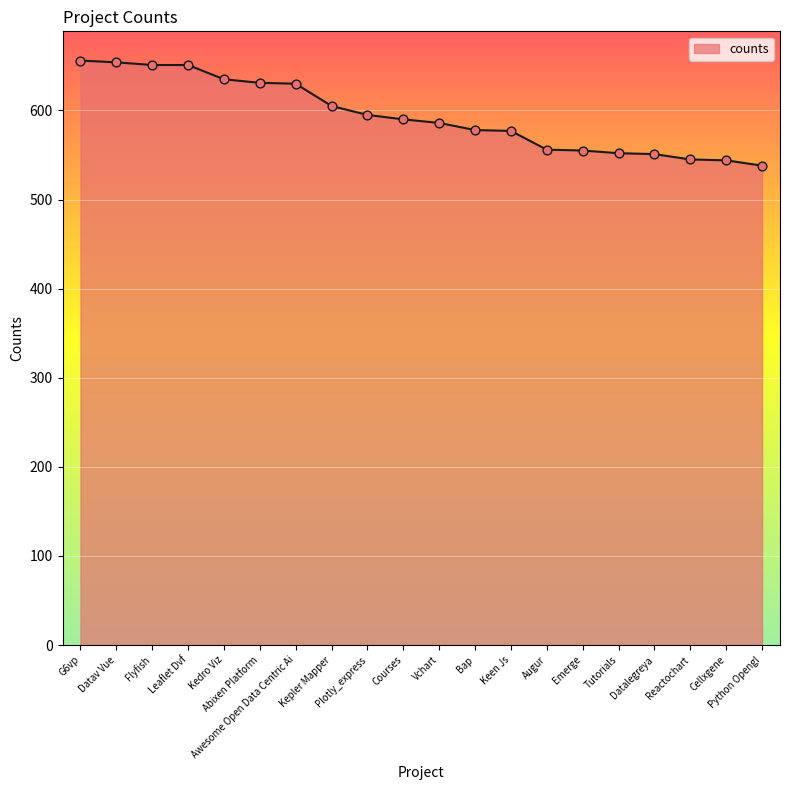

What is the change in value from Bap to Python Opengl?

-40